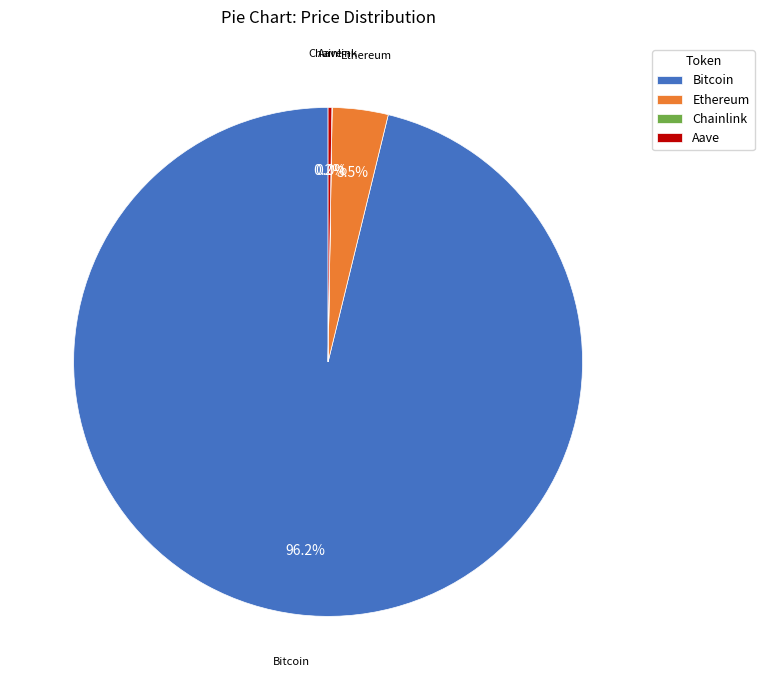

Which category accounts for the majority?

Bitcoin